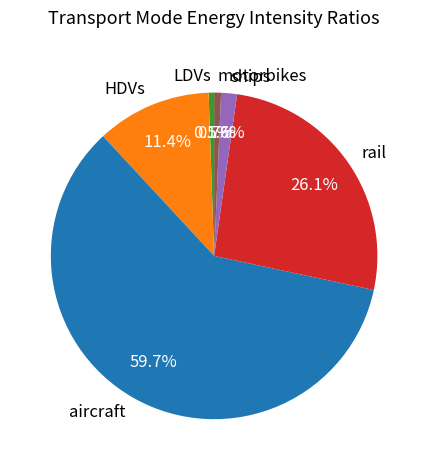

What is the ratio of the value at aircraft to the value at LDVs?

111.4